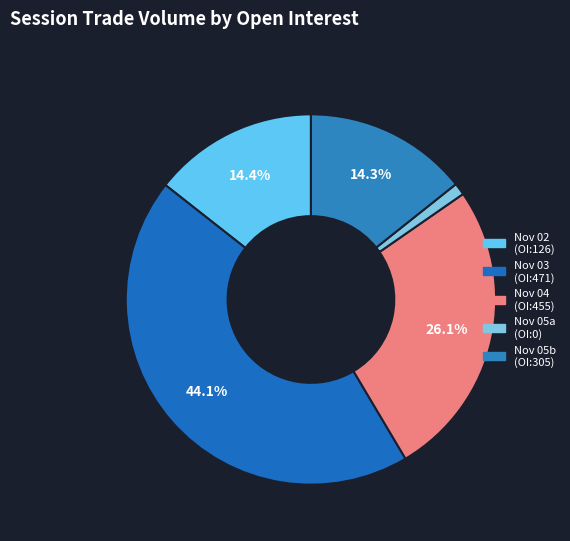

Count the number of slices in the pie.

5